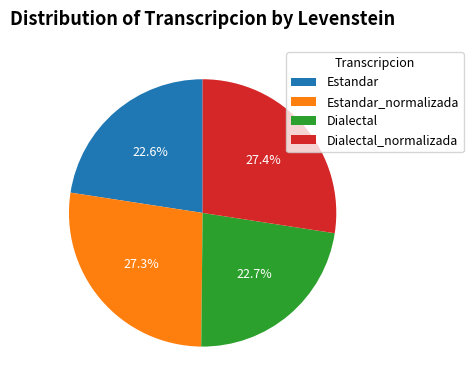

To the nearest percent, what portion does Estandar represent?

23%